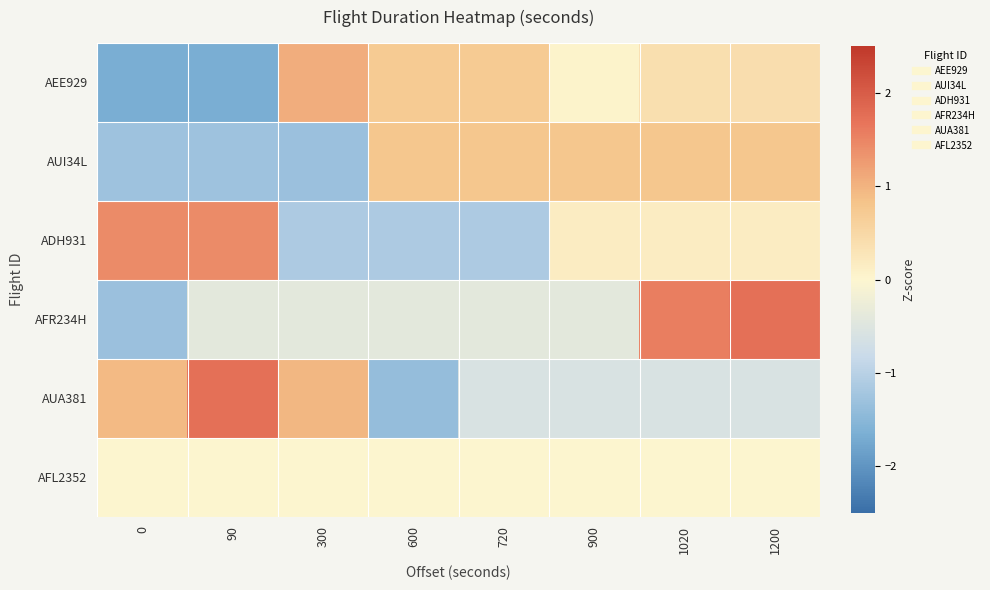

Between 300 and 90, which is larger?

300